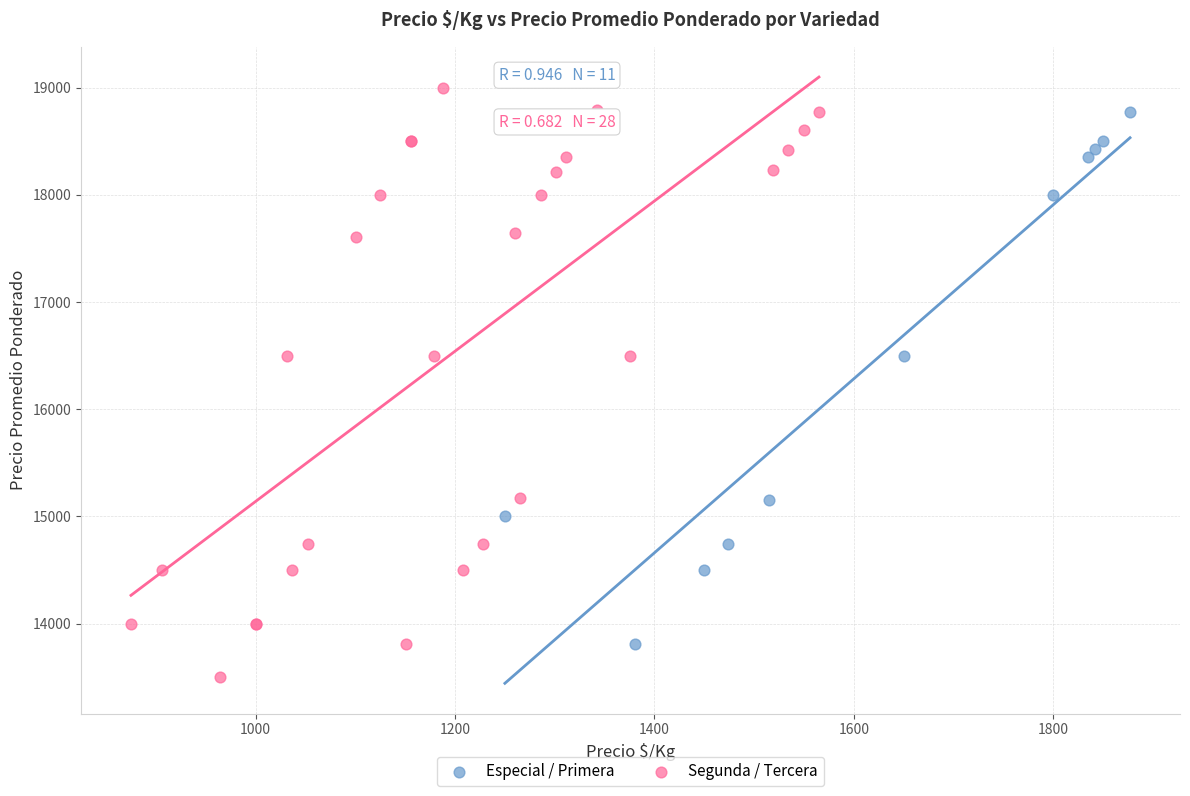

Which series contains the lowest Y value?

Segunda / Tercera